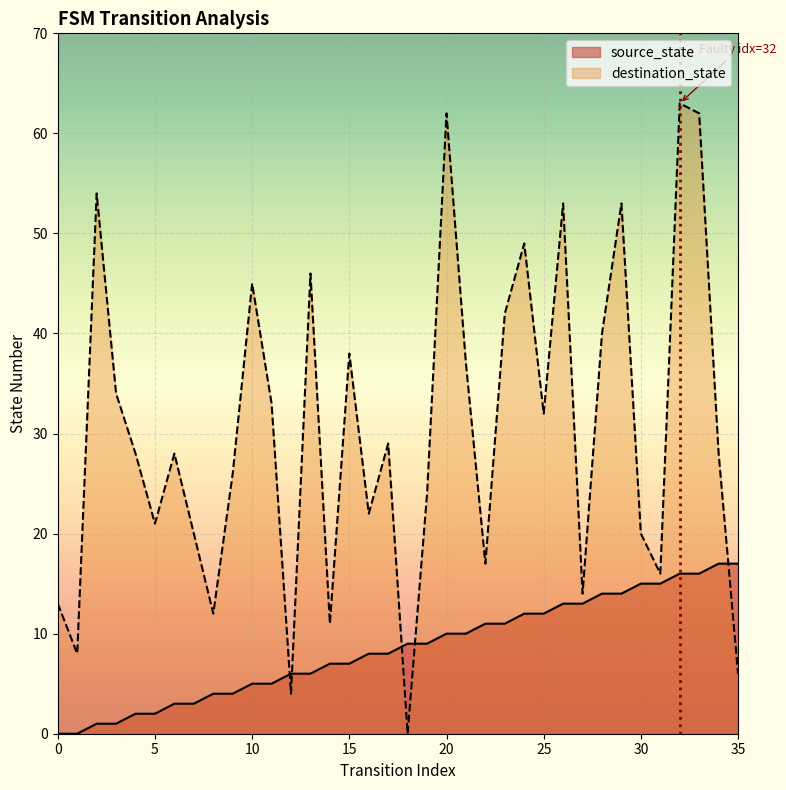

After their last crossing, which series has the higher values: destination_state or source_state?

source_state